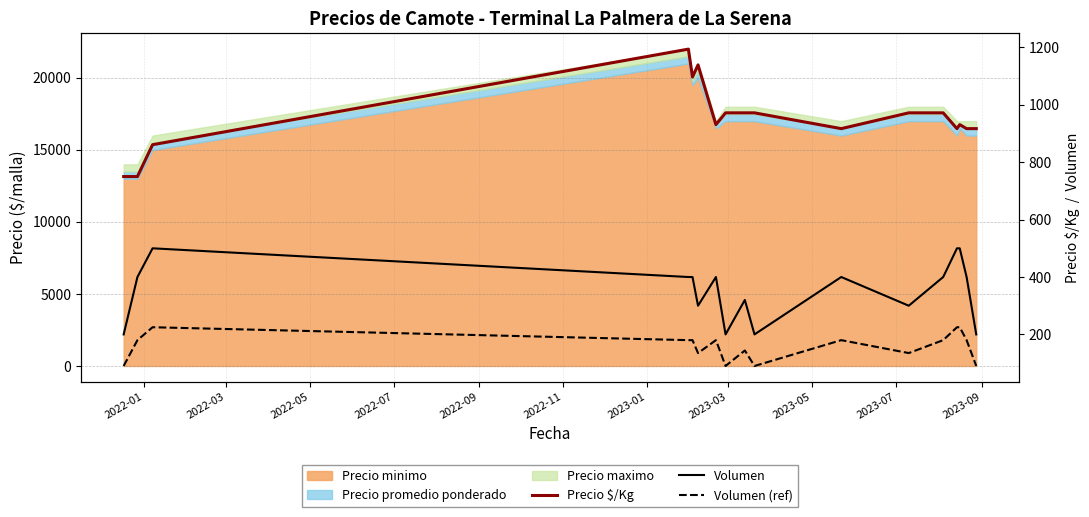

The Precio $/Kg series shows 1272 at 2023-01. True or false?

False